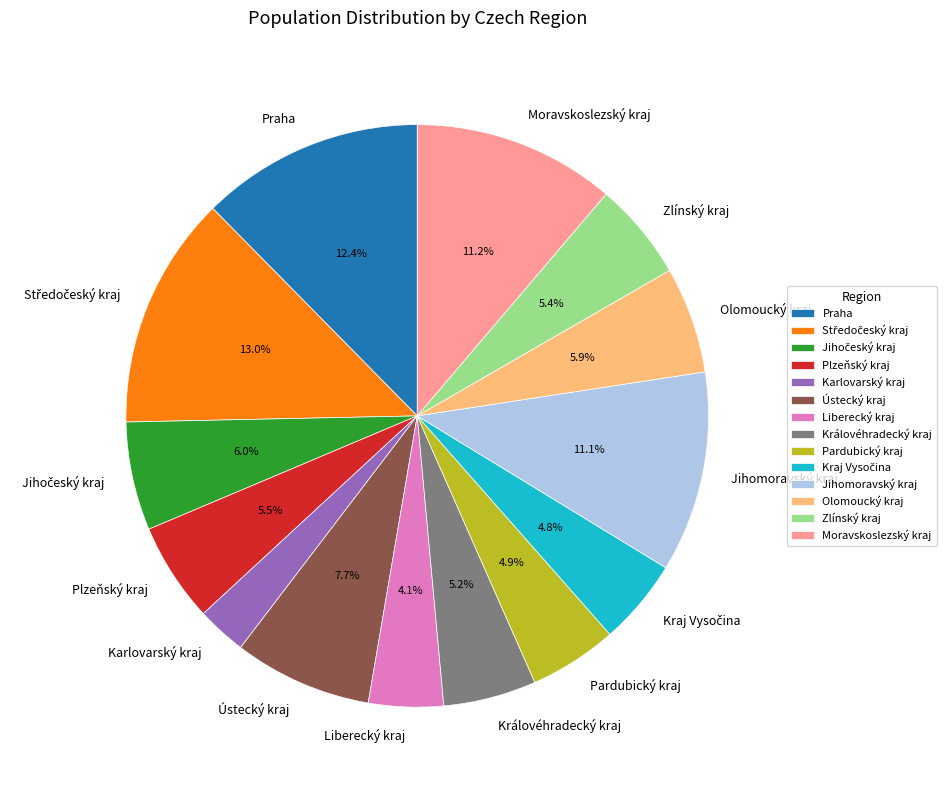

How many slices are in this pie chart?

14